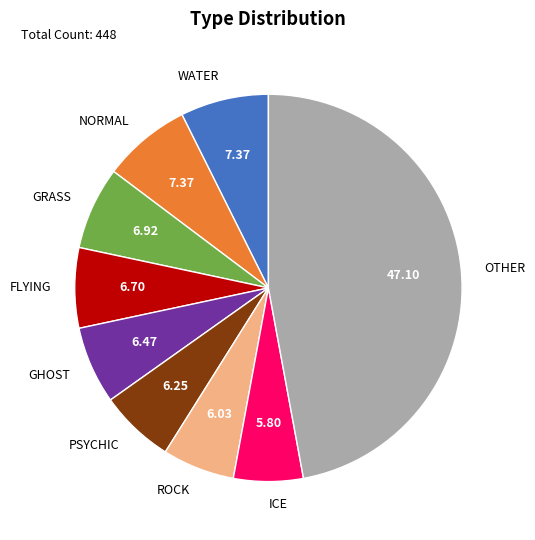

Count the number of slices in the pie.

9